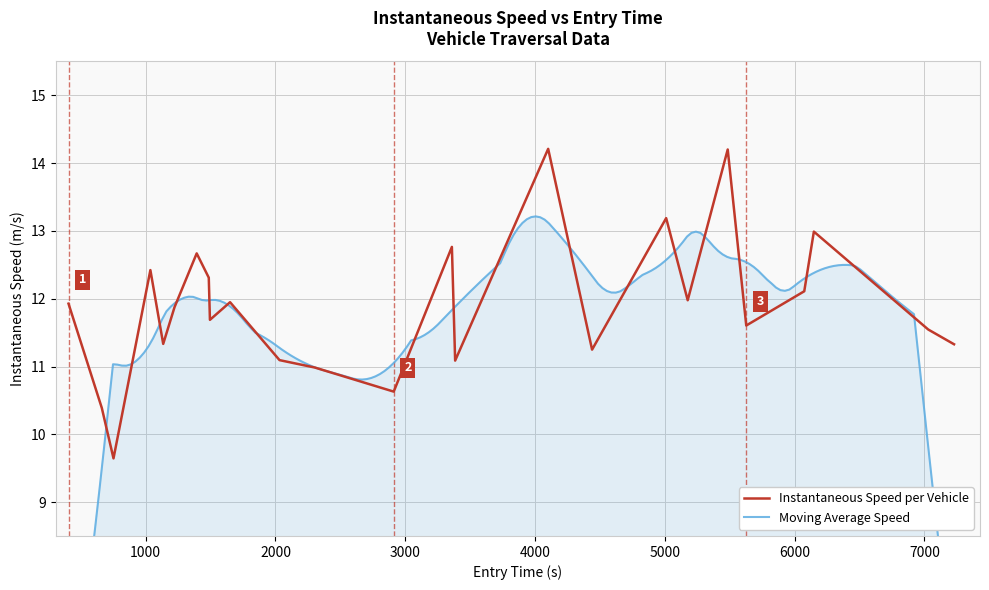

What is the lowest value of the Instantaneous Speed per Vehicle series?

9.6